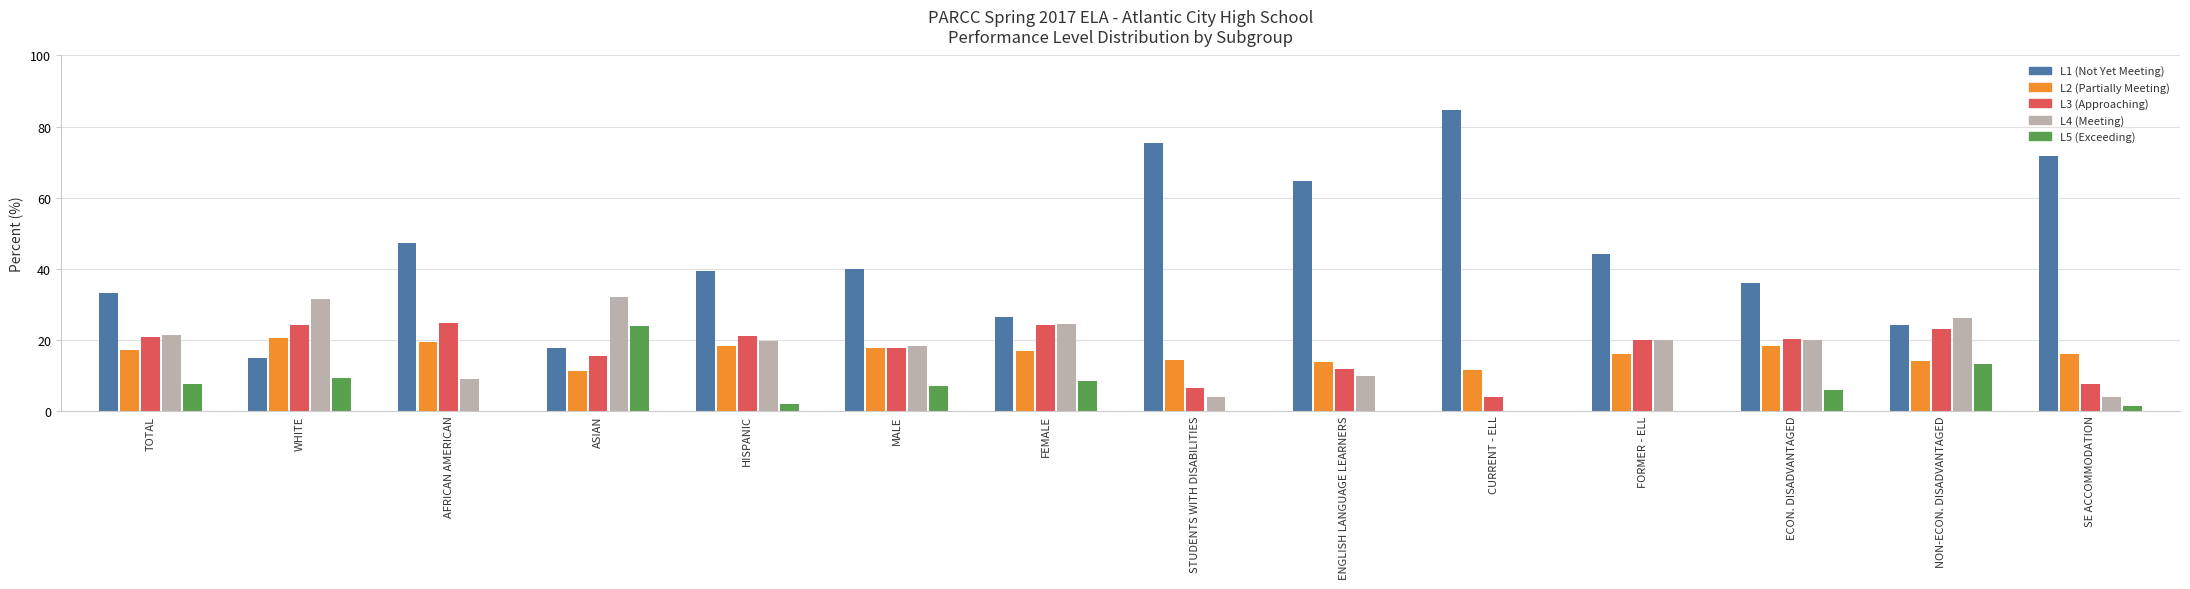

Count the number of data series in this chart.

5